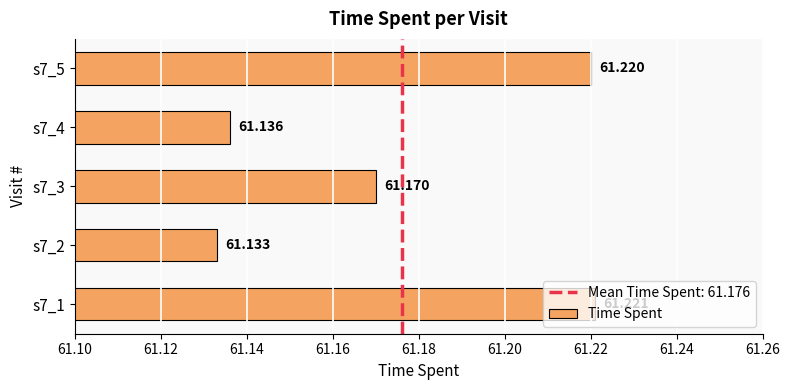

How many bars are there in total?

5